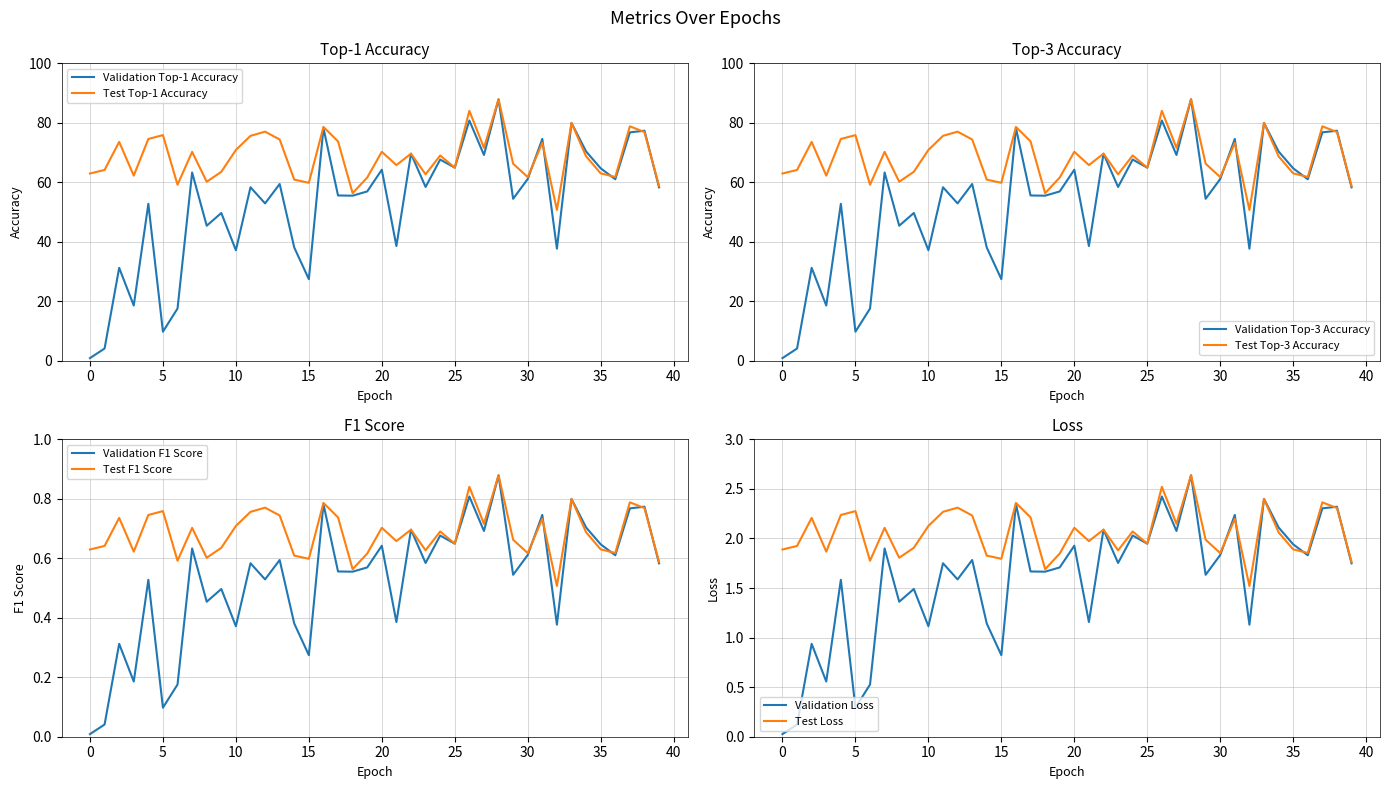

Reading left to right, list all the values displayed in this chart.

accuracy_test_before: 0=0.9	1=4.1	2=31.2	3=18.6	4=52.8	5=9.8	6=17.5	7=63.3	8=45.4	9=49.7	10=37.2	11=58.3	12=52.9	13=59.4	14=38.1	15=27.4	16=78.2	17=55.6	18=55.5	19=56.9	20=64.2	21=38.6	22=69.6	23=58.4	24=67.6	25=64.9	26=80.8	27=69.2	28=87.9	29=54.4	30=61.1	31=74.6	32=37.7	33=80.0	34=70.4	35=64.7	36=61.0	37=76.8	38=77.3	39=58.3
accuracy_test_after: 0=0.6	1=0.6	2=0.7	3=0.6	4=0.7	5=0.8	6=0.6	7=0.7	8=0.6	9=0.6	10=0.7	11=0.8	12=0.8	13=0.7	14=0.6	15=0.6	16=0.8	17=0.7	18=0.6	19=0.6	20=0.7	21=0.7	22=0.7	23=0.6	24=0.7	25=0.6	26=0.8	27=0.7	28=0.9	29=0.7	30=0.6	31=0.7	32=0.5	33=0.8	34=0.7	35=0.6	36=0.6	37=0.8	38=0.8	39=0.6